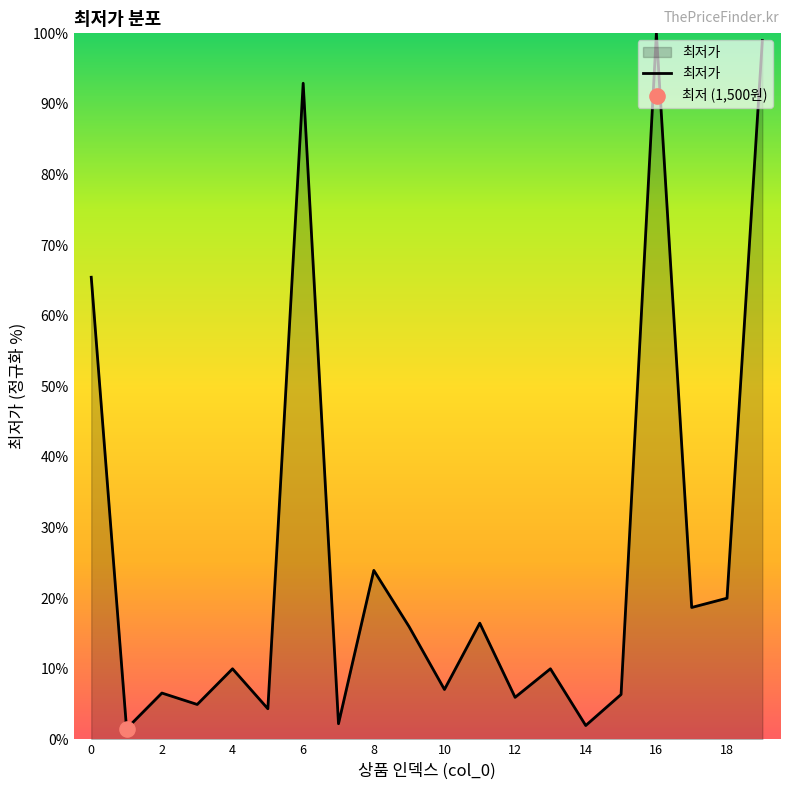

What is the maximum value shown in the chart?

100.0